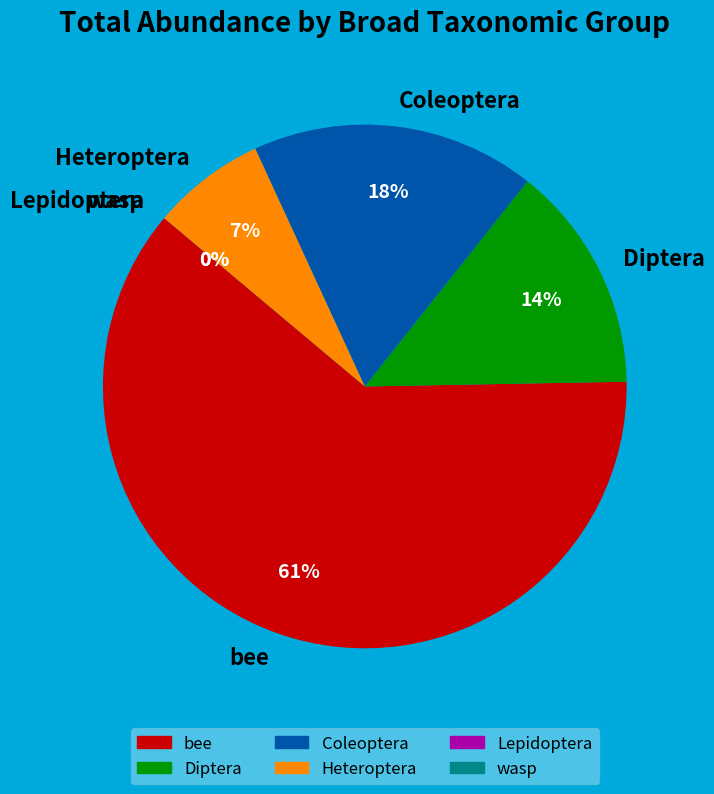

What is the majority slice?

bee